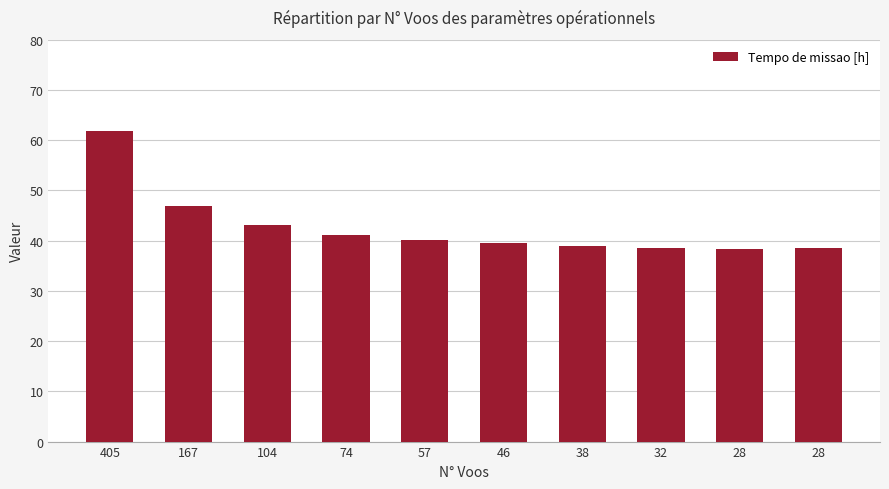

Count the number of values greater than 40.

5